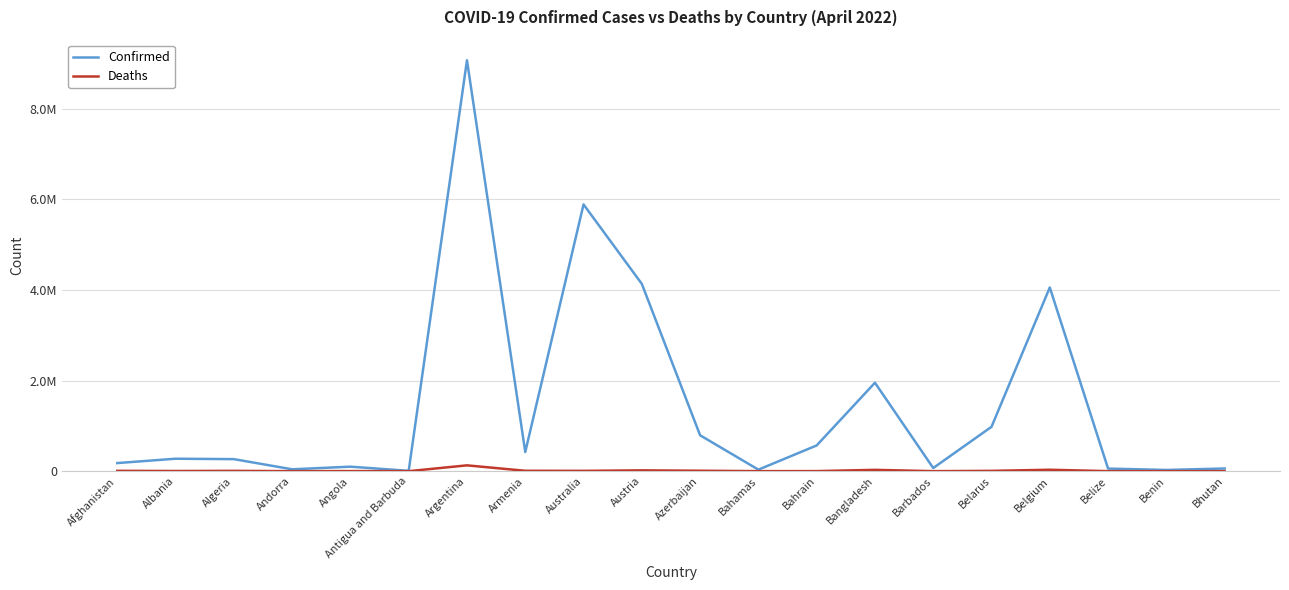

At which category does the chart reach its minimum across all series?

Bhutan